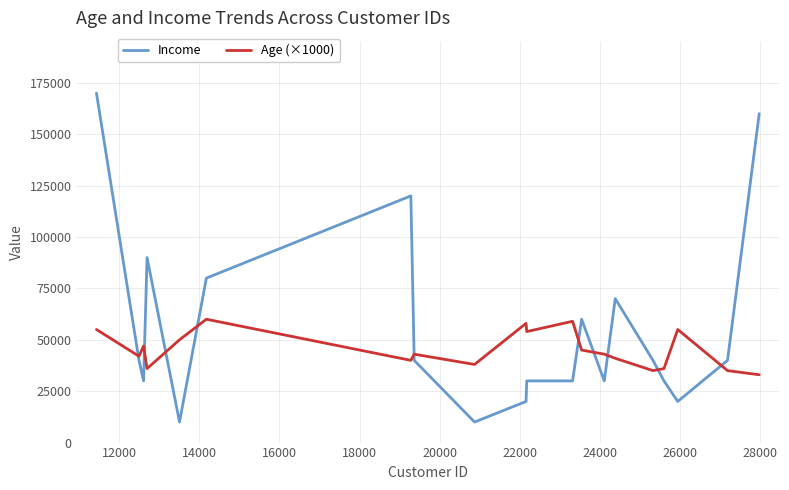

What are all the series names shown in the legend?

Income, Age (×1000)